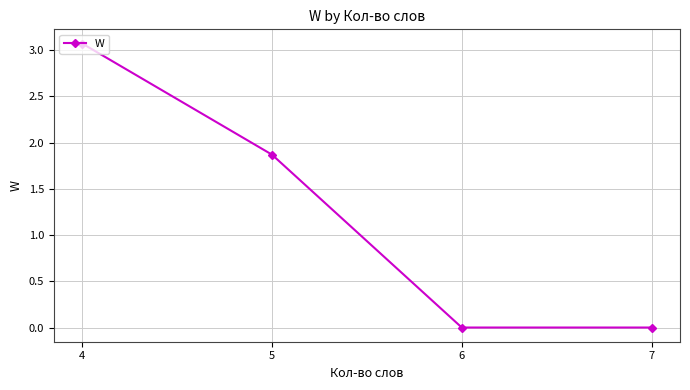

How many values exceed 1?

2